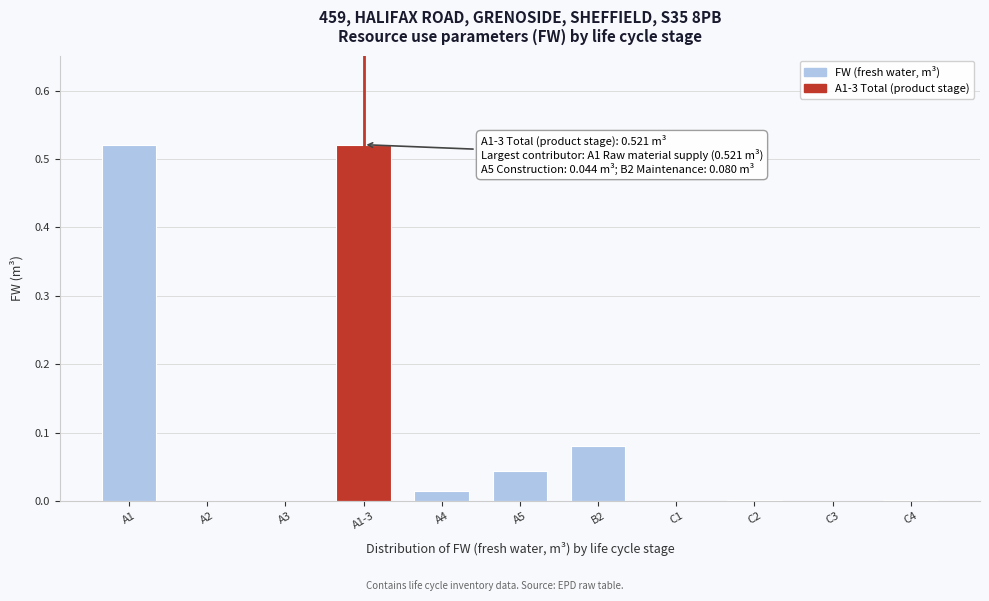

Is it true that the value at A3 is -0.4?

False